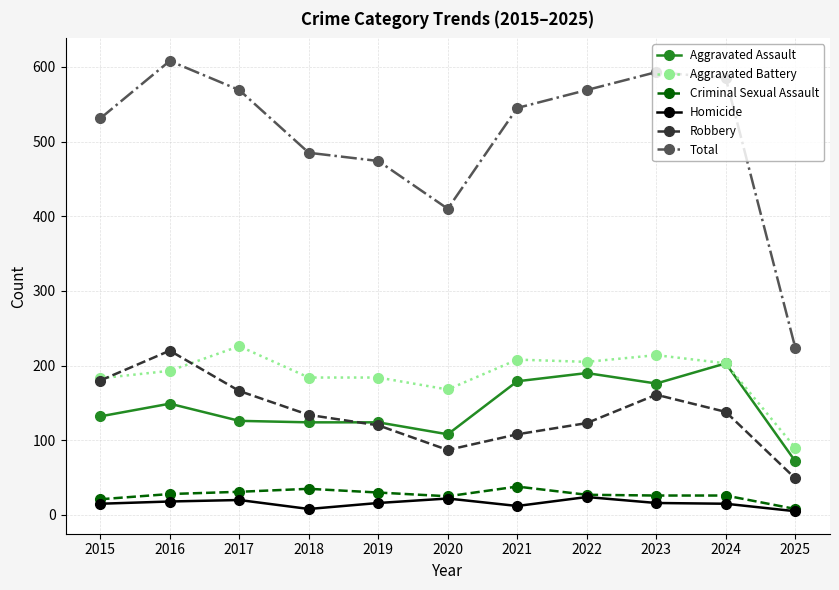

How many values in the Aggravated Battery series are below 193?

5